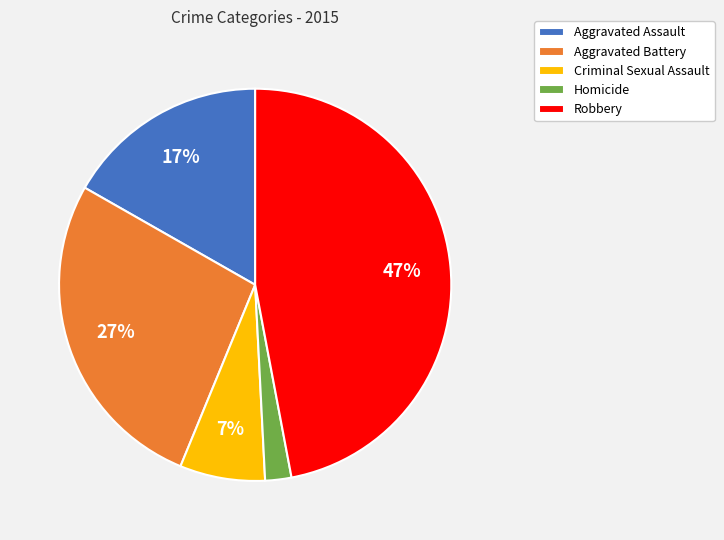

To the nearest percent, what is the difference between the largest and smallest slice percentages?

45%